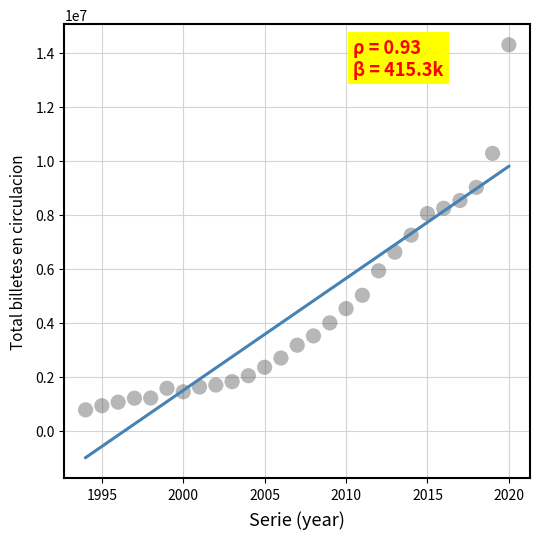

What is the range of X values (max minus min)?

26